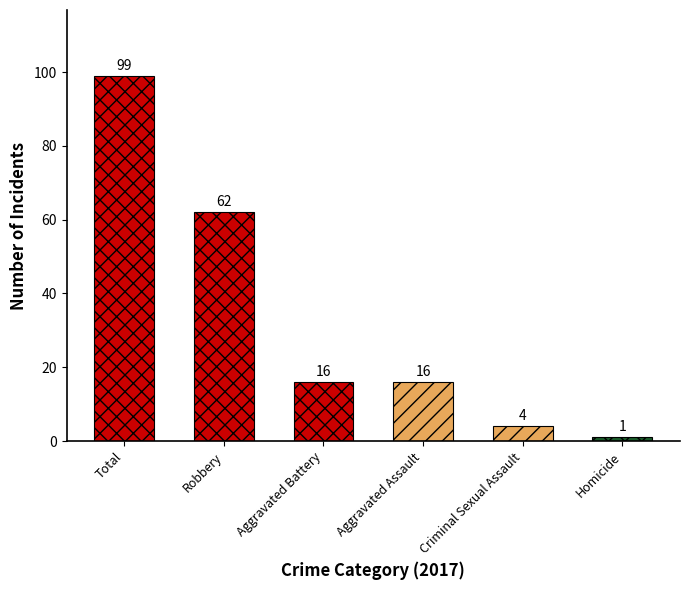

Which series has the largest range (max minus min)?

Total